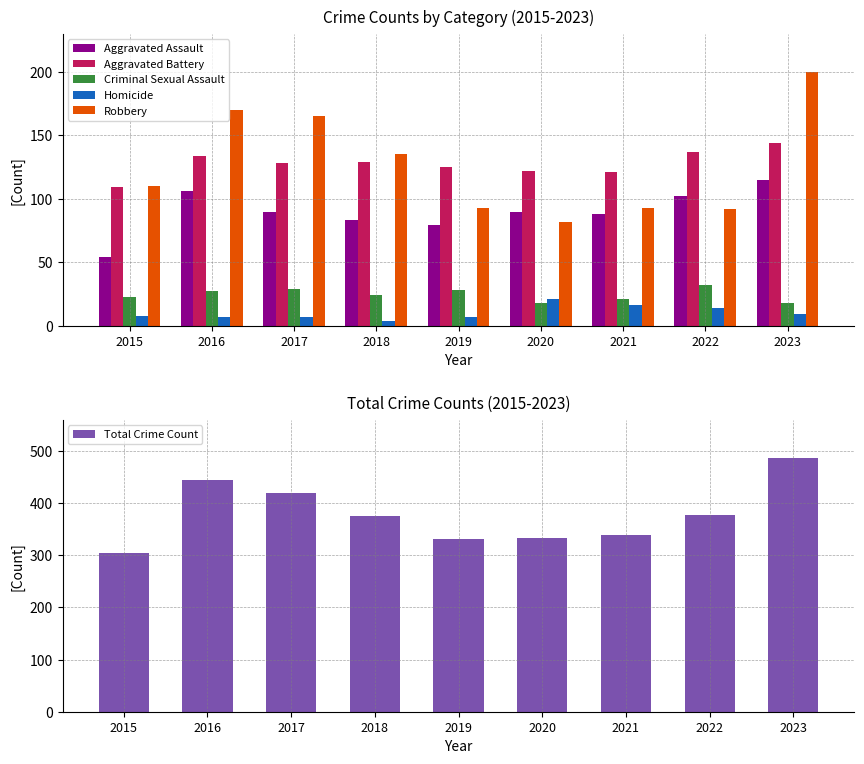

What is the difference between the Robbery values at 2015 and 2017?

55